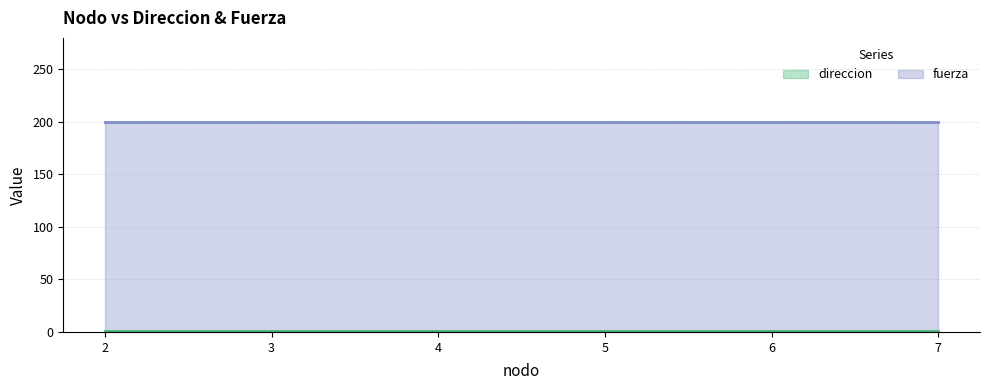

Where is fuerza line nearest to the value 200?

2